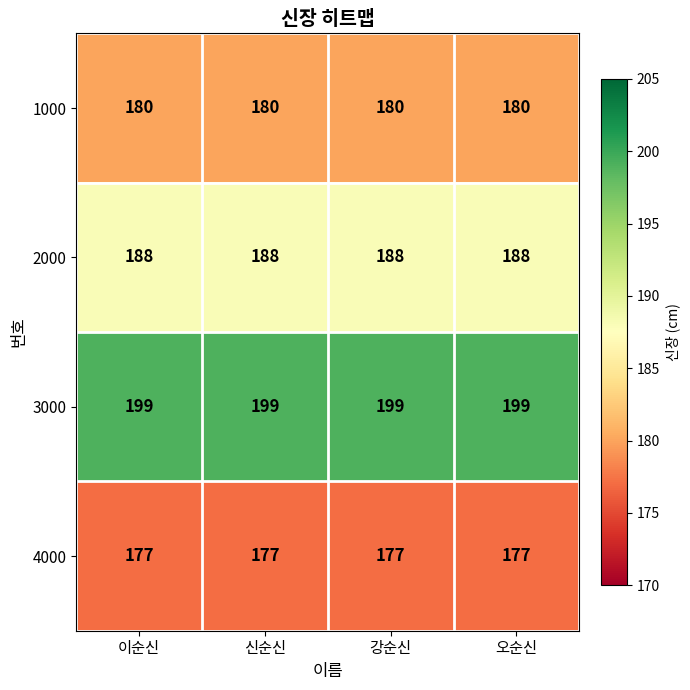

What is the approximate value of 3000 at 오순신?

199